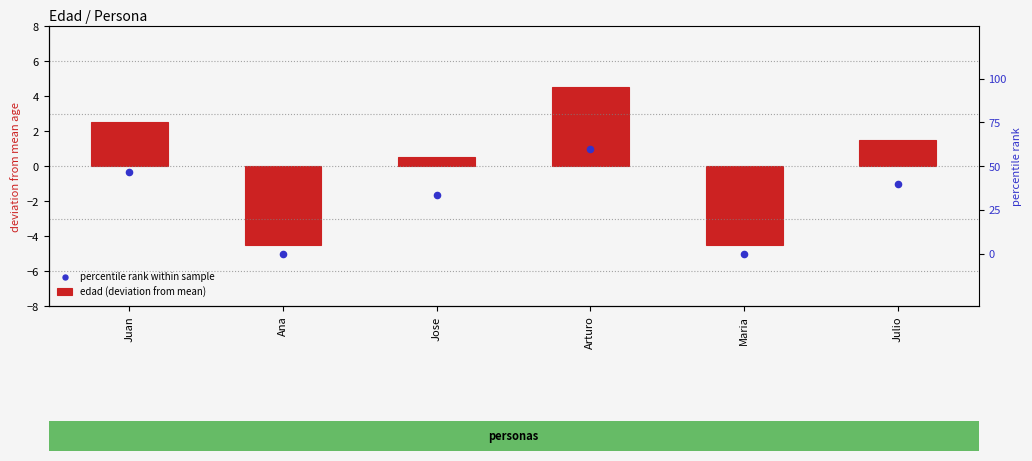

Which series contains the lowest Y value?

percentile rank within sample